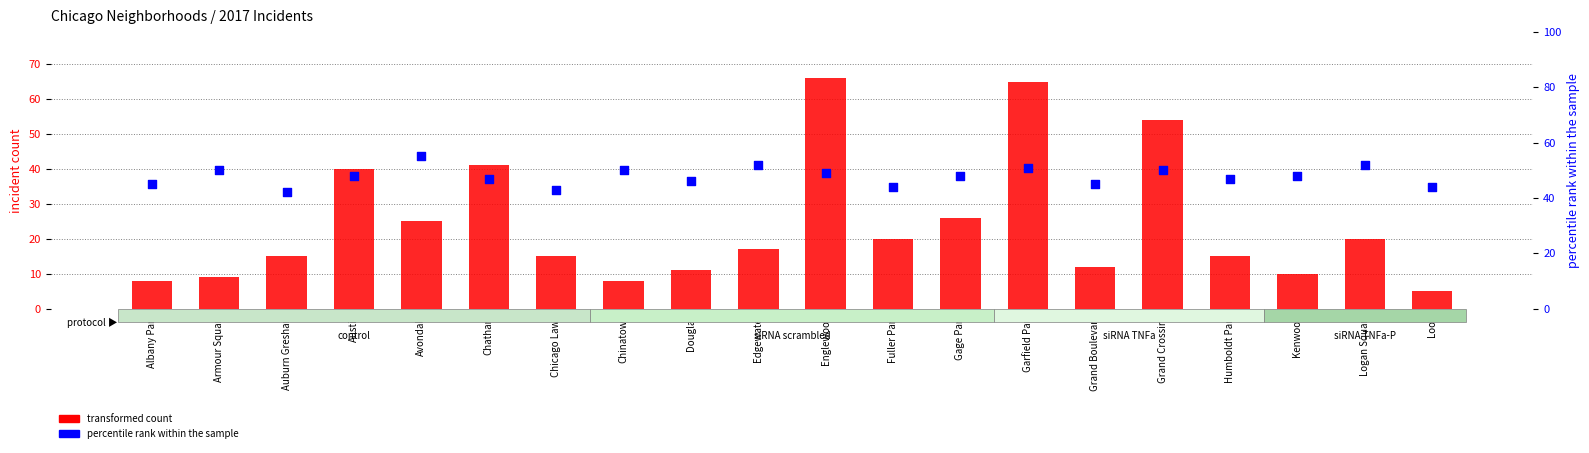

Is the value of percentile rank within the sample at Douglas greater than the value of transformed count at Auburn Gresham?

Yes